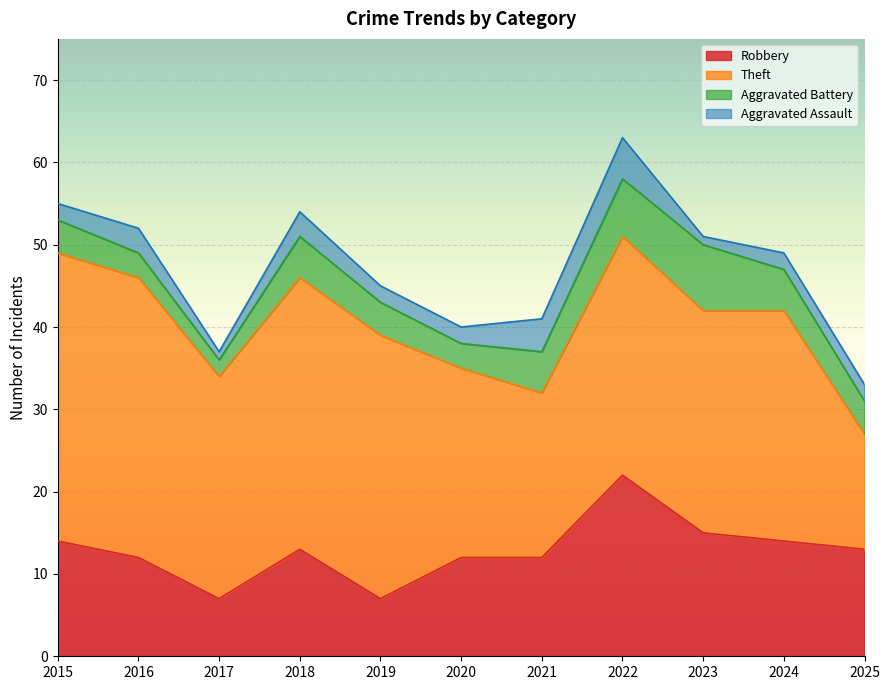

What is the total value across all series at 2016?

52